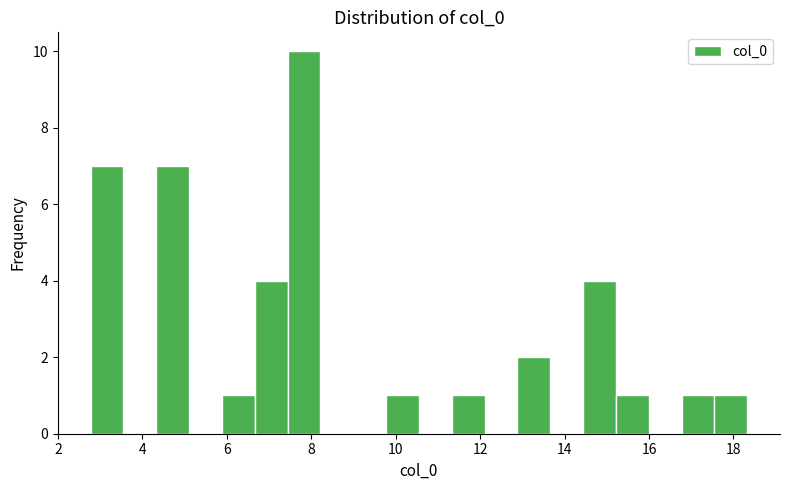

Around what value on the x-axis is the tallest bar? Give the approximate position of its centre, as read against the axis.

7.8